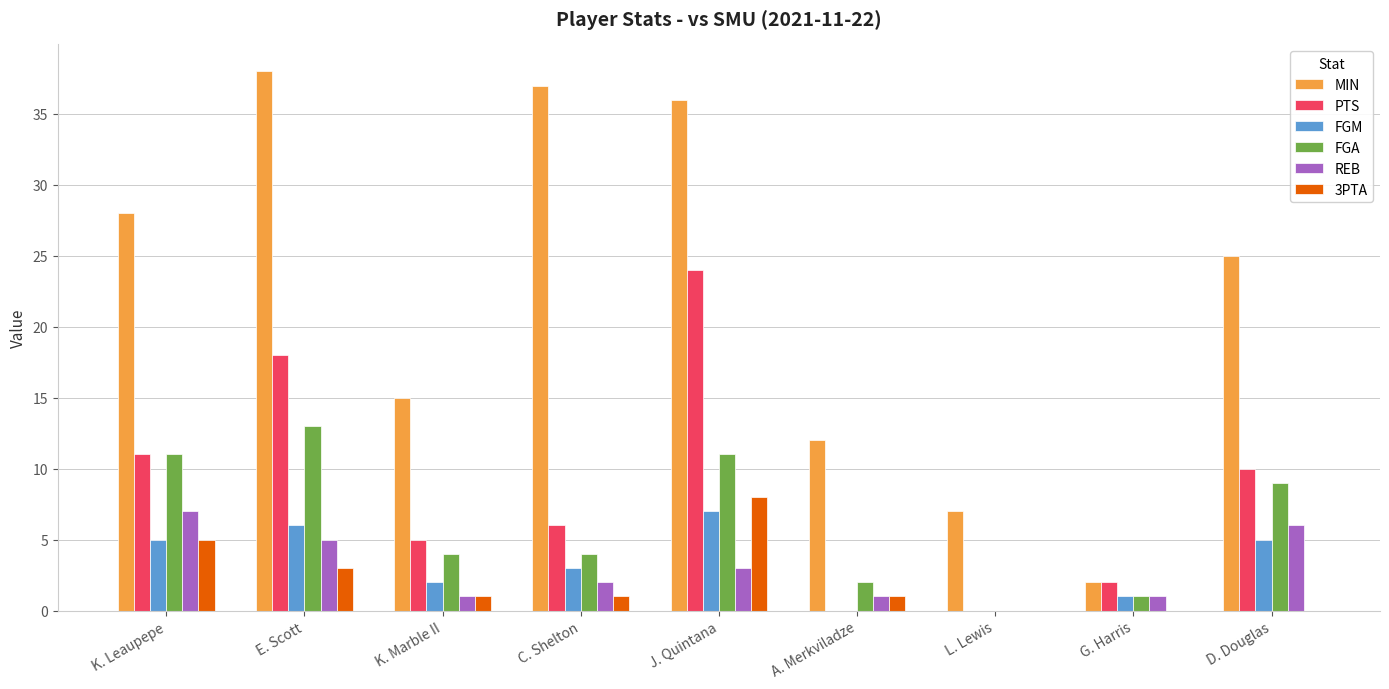

What is the average value of the FGM series?

3